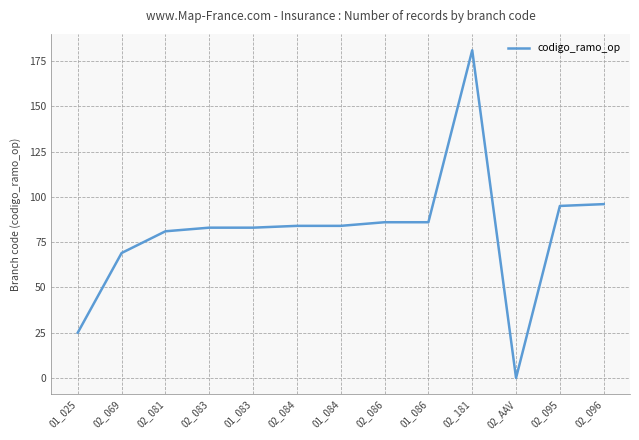

What is the difference between the maximum and minimum values?

181